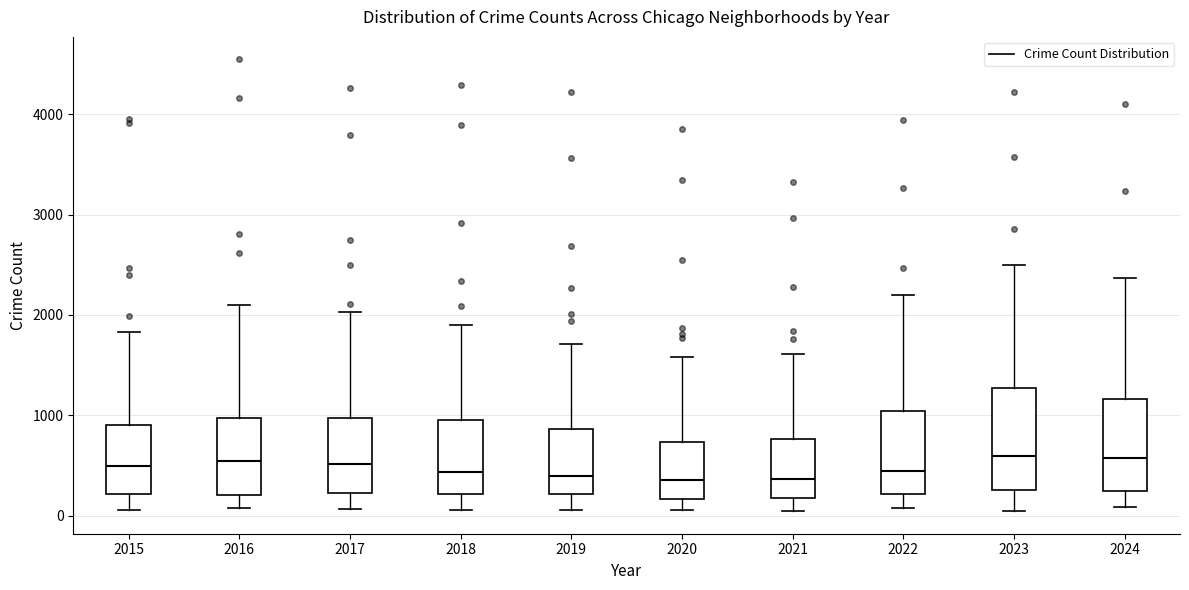

Reading left to right, read every box against the y-axis: the position of its median line, the range the box covers, and the ends of its whiskers. The values are not printed on the chart, so give them approximately, as read against the axis.

2015: median 500, box 200 to 900, whiskers 100 to 1800
2016: median 500, box 200 to 1000, whiskers 100 to 2100
2017: median 500, box 200 to 1000, whiskers 100 to 2000
2018: median 400, box 200 to 1000, whiskers 100 to 1900
2019: median 400, box 200 to 900, whiskers 100 to 1700
2020: median 400, box 200 to 700, whiskers 100 to 1600
2021: median 400, box 200 to 800, whiskers 0 to 1600
2022: median 400, box 200 to 1000, whiskers 100 to 2200
2023: median 600, box 300 to 1300, whiskers 100 to 2500
2024: median 600, box 300 to 1200, whiskers 100 to 2400